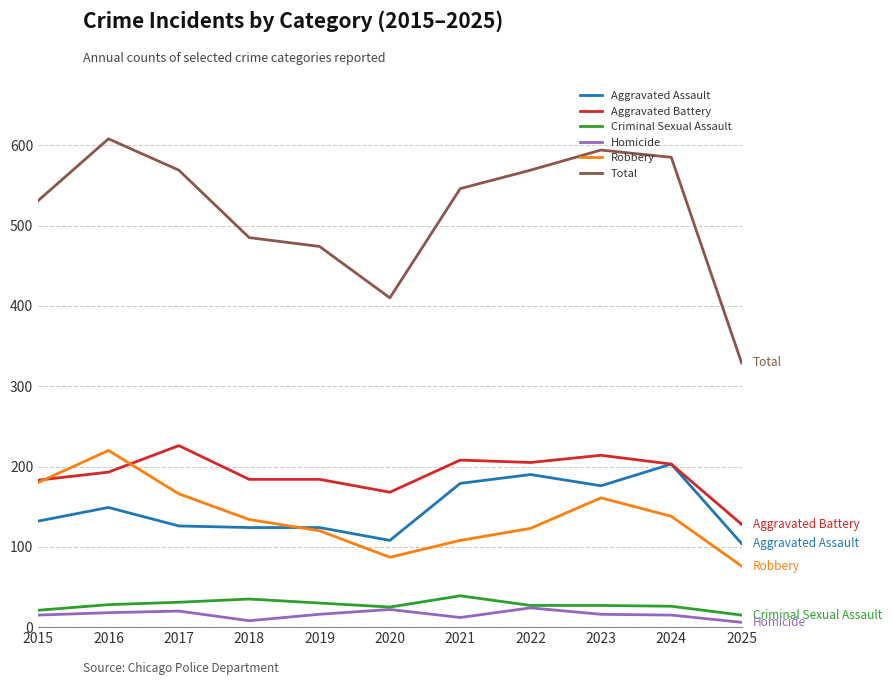

What is the difference between the highest and lowest values at 2019?

458